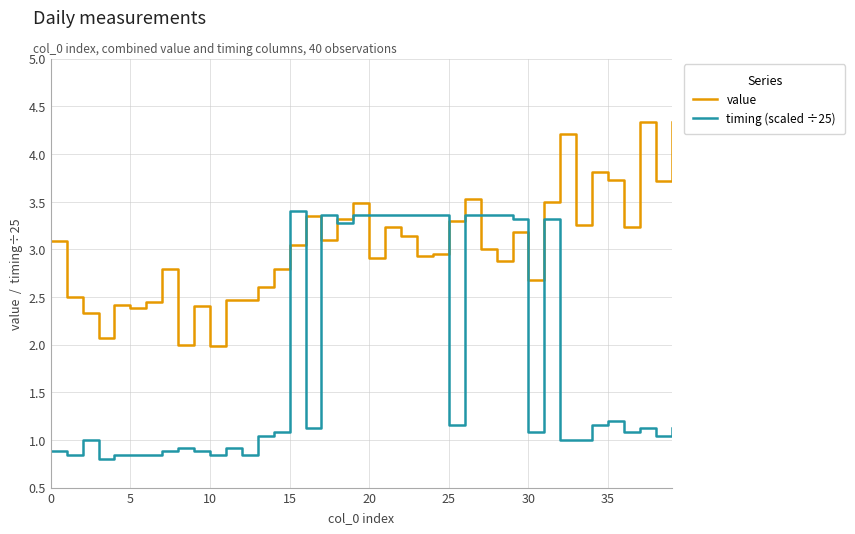

Count the number of categories in the chart.

40